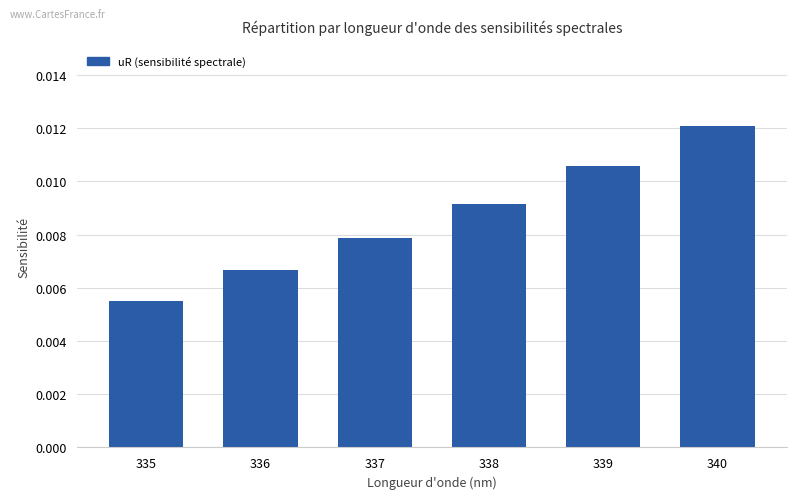

Rank the categories by value from lowest to highest.

335, 336, 337, 338, 339, 340